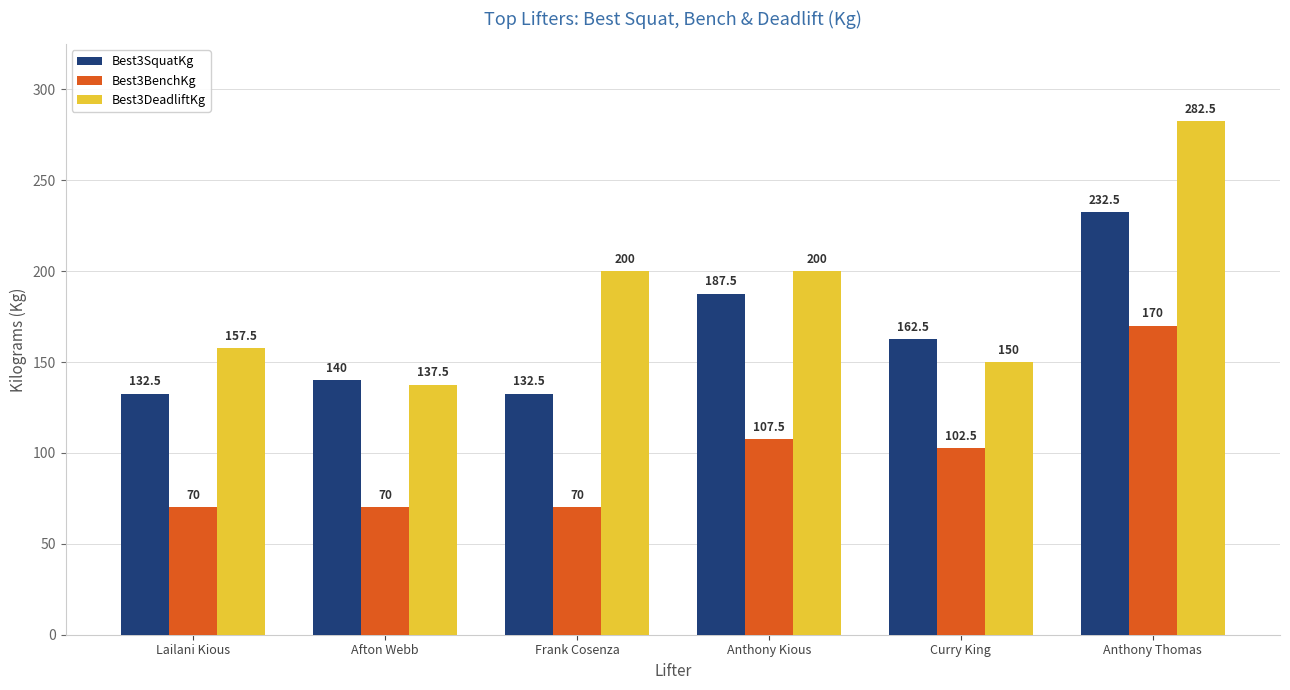

Reading left to right, transcribe all the data shown in this chart.

Best3SquatKg: 132.5	140.0	132.5	187.5	162.5	232.5
Best3BenchKg: 70.0	70.0	70.0	107.5	102.5	170.0
Best3DeadliftKg: 157.5	137.5	200.0	200.0	150.0	282.5